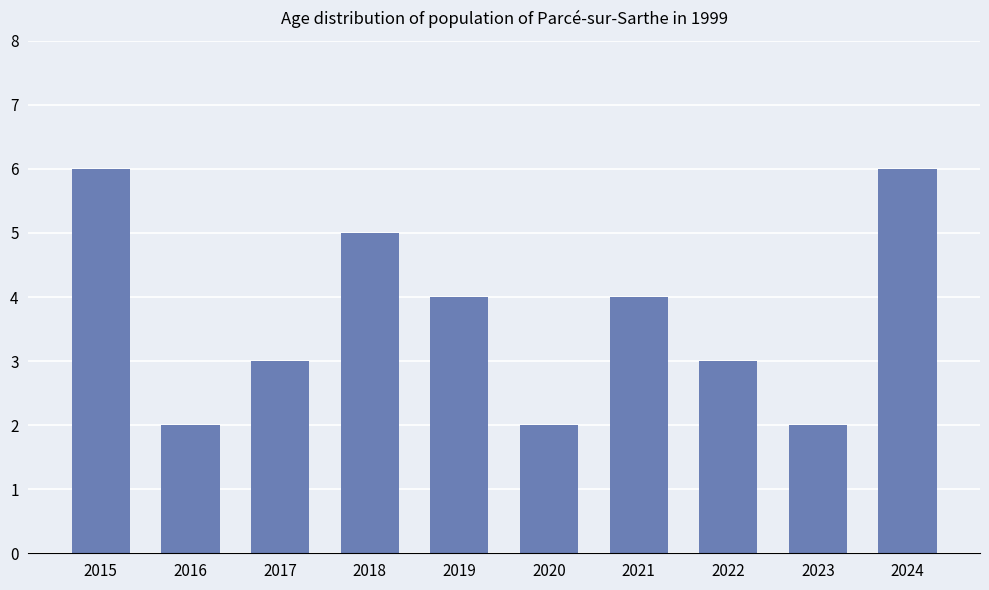

How many data points are less than 4?

5